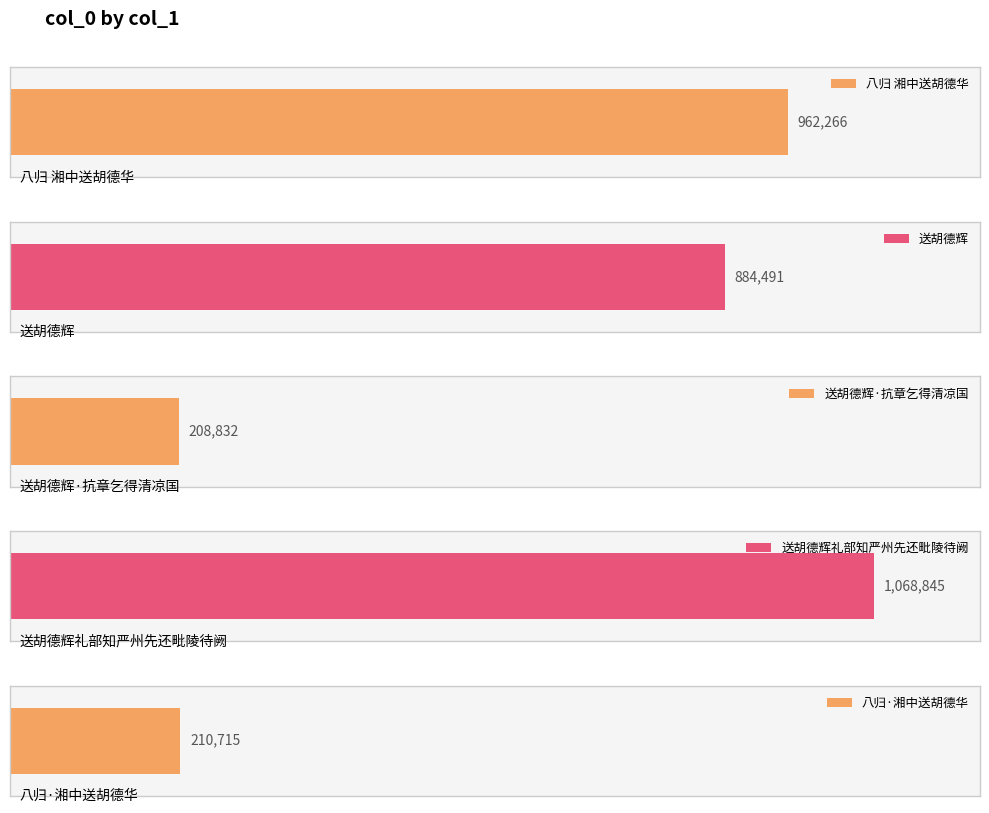

What is the ratio of the value at 送胡德辉 to the value at 送胡德辉·抗章乞得清凉国?

4.2